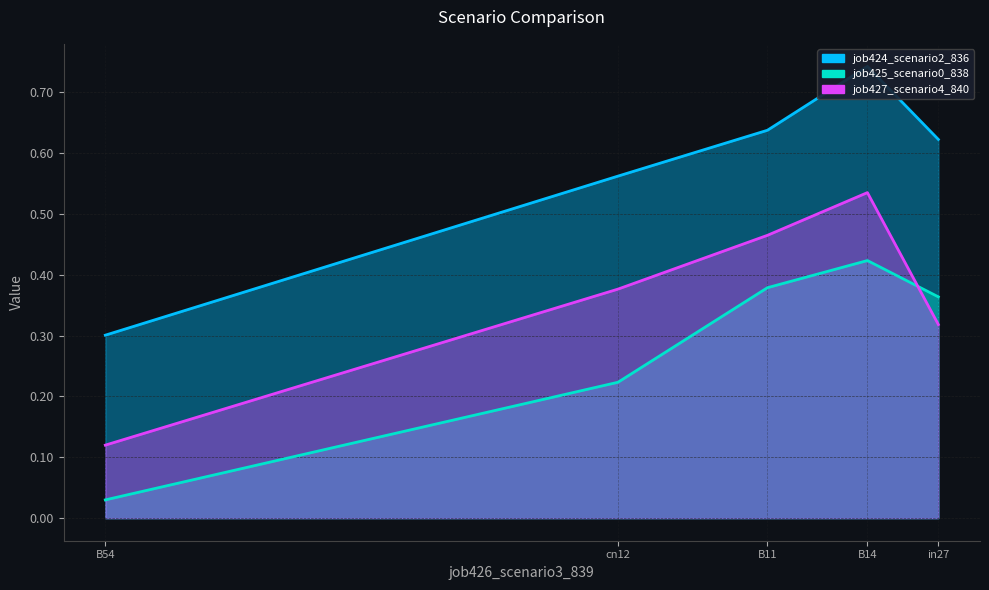

What are all the series names shown in the legend?

job424_scenario2_836, job425_scenario0_838, job427_scenario4_840